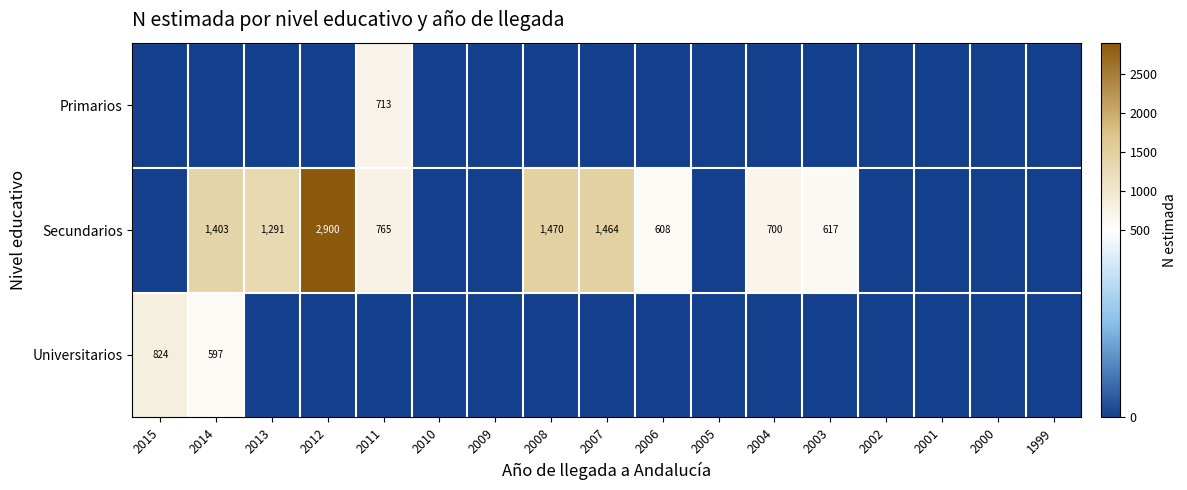

True or false: Secundarios has a value of 888 at 2006.

False